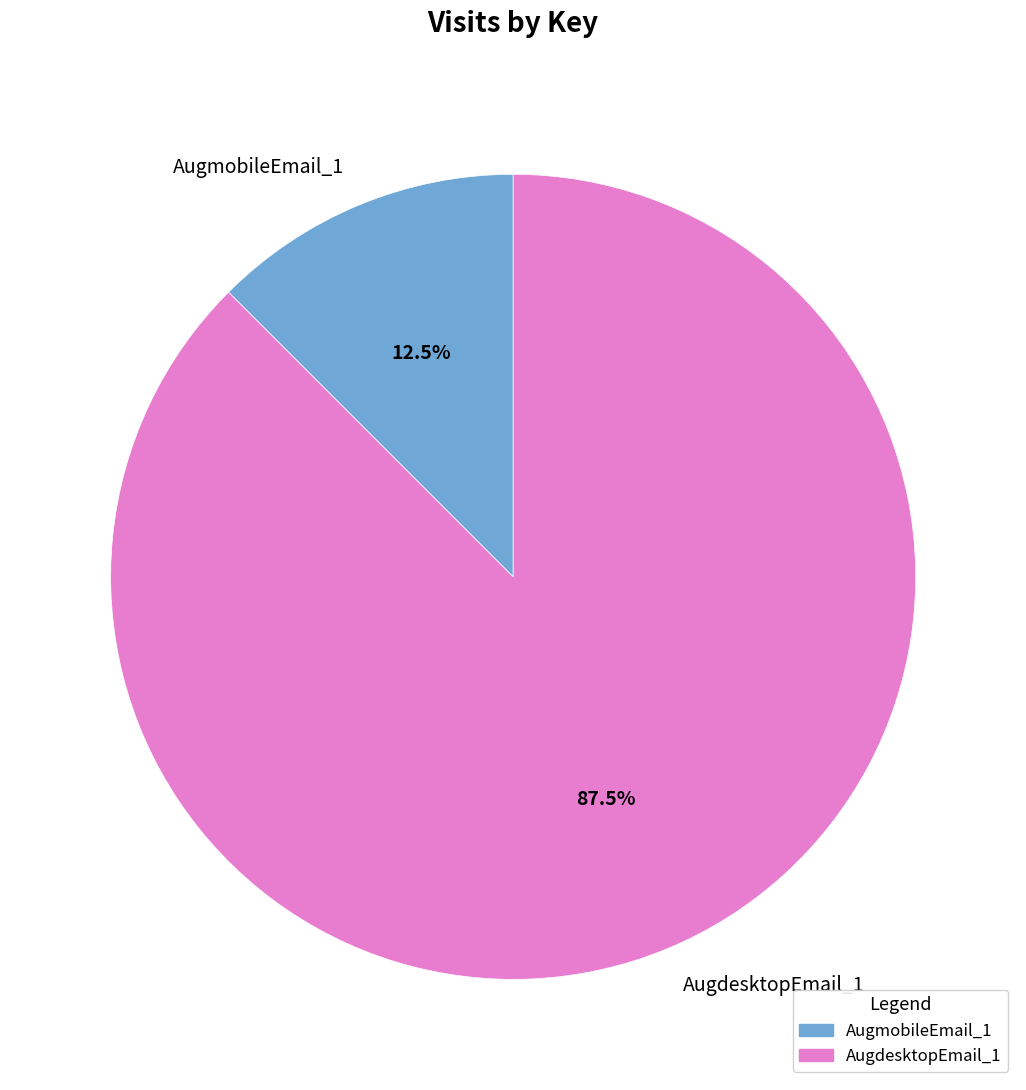

Which category has the smallest portion of the pie?

AugmobileEmail_1